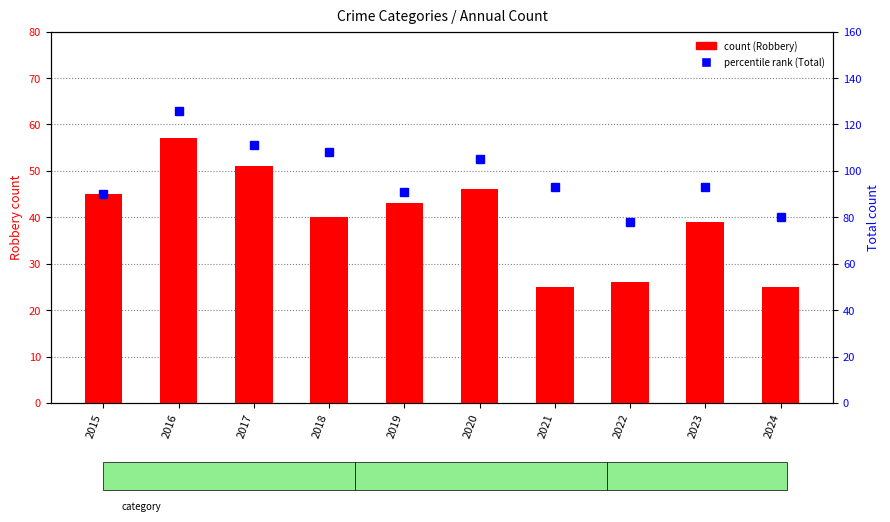

What is the sum of all Robbery (count) values?

397